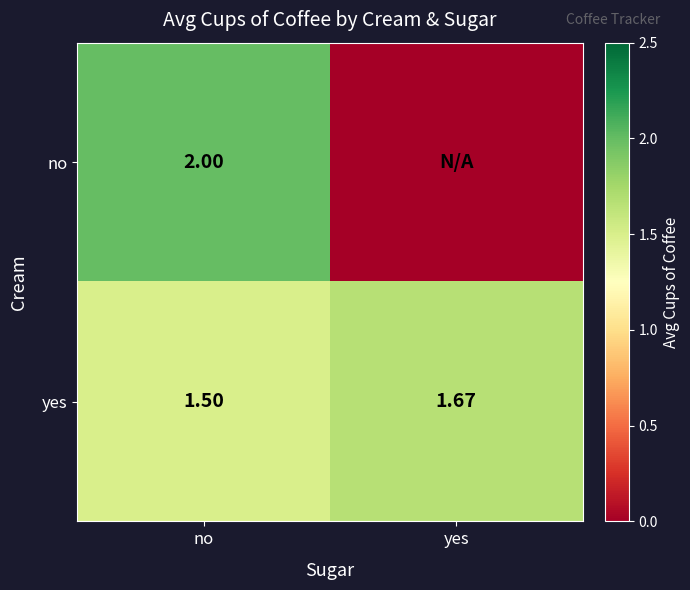

At no, list the series in order from largest to smallest.

no, yes